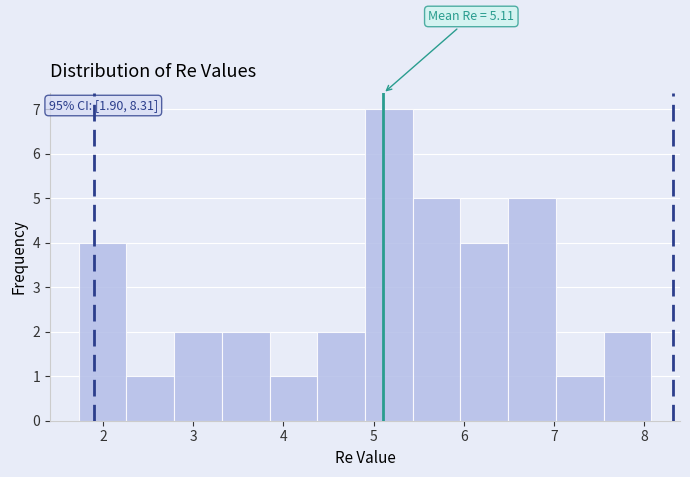

Over which range of the x-axis is the bar tallest?

4.9 to 5.4